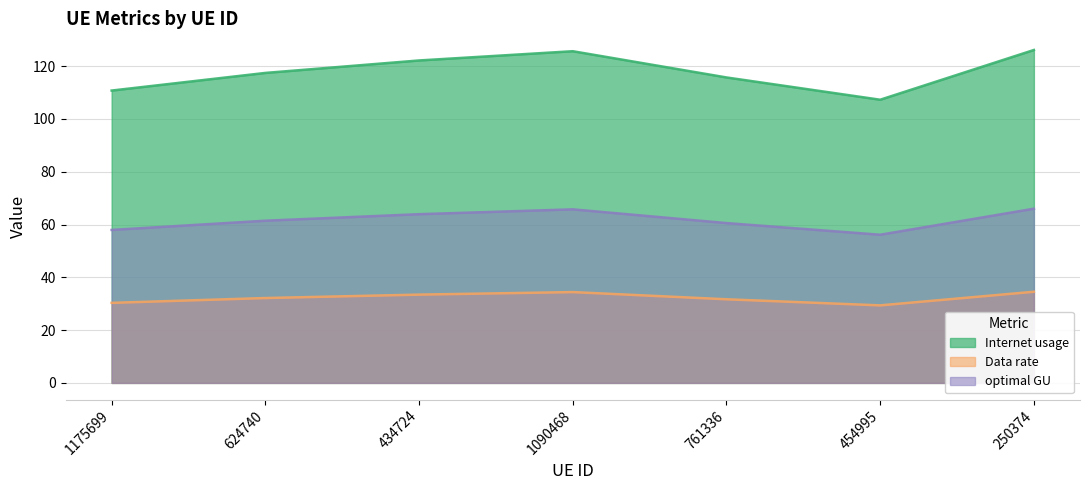

How many values in the Data rate series exceed 32?

4